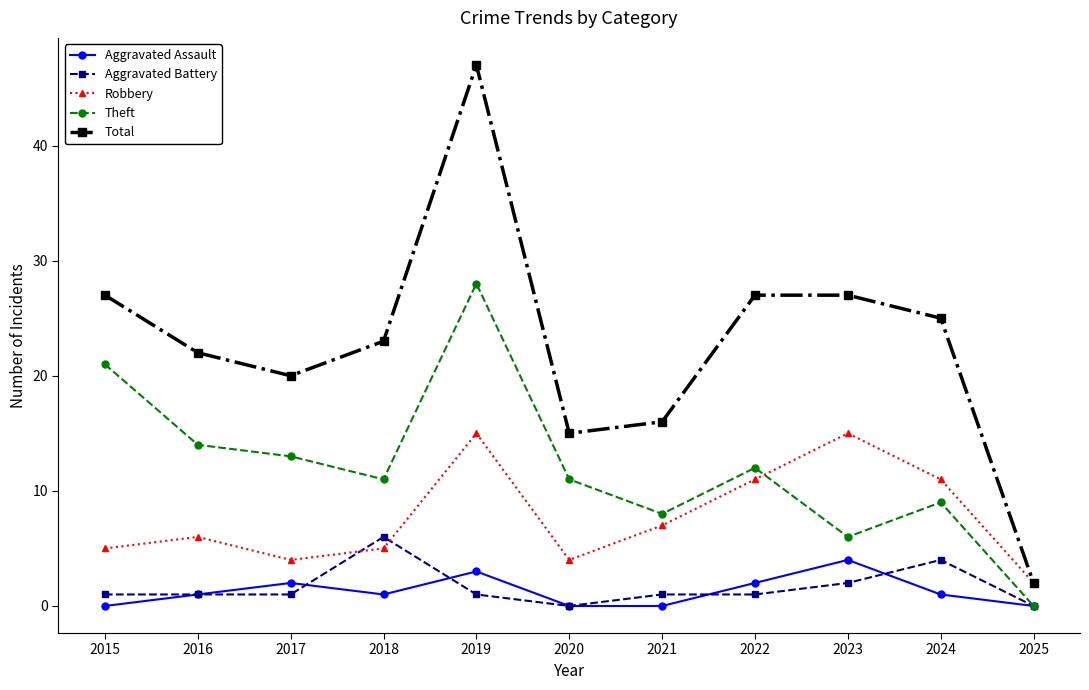

What is the average value of the Aggravated Assault series?

1